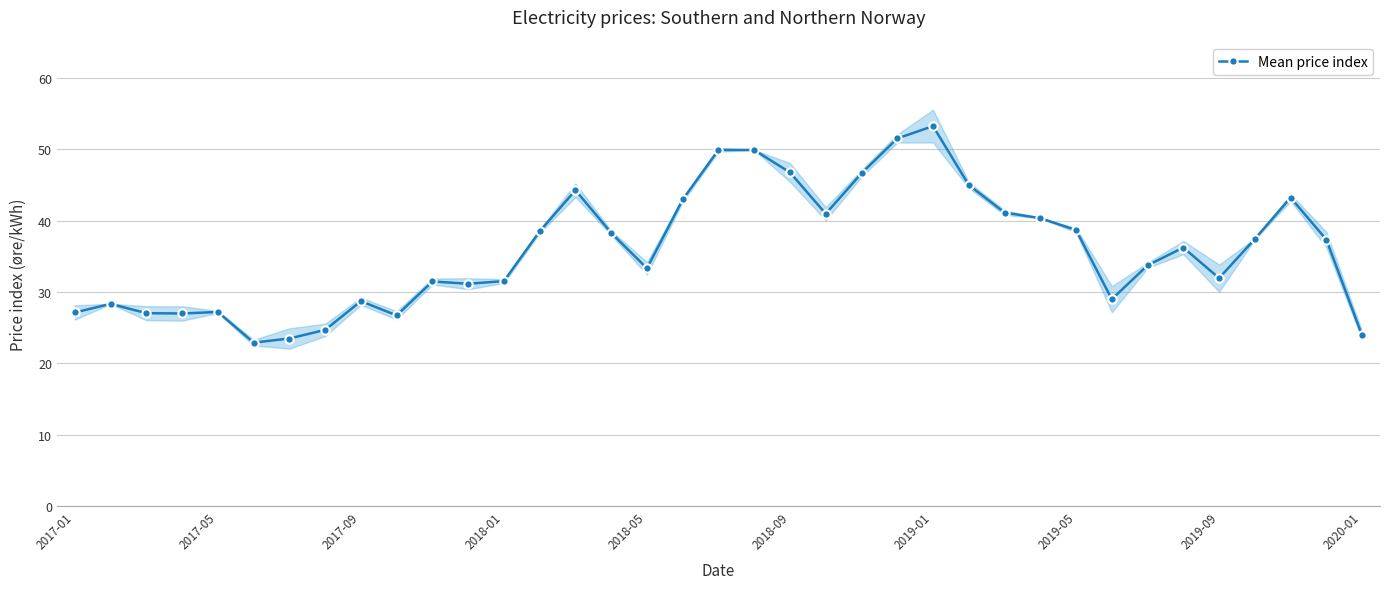

What value does the data have at 22?

46.6